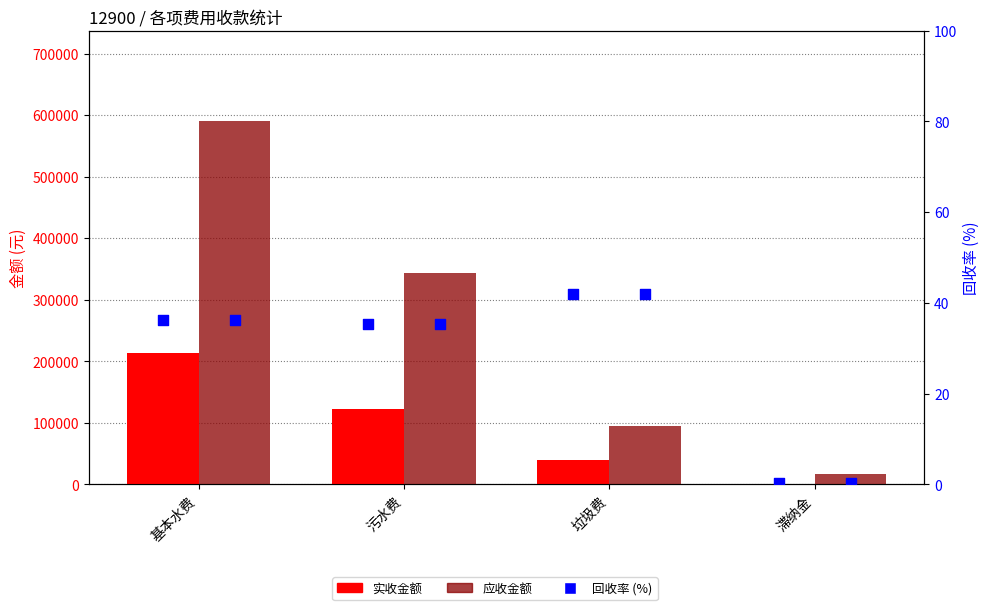

What is the total value across all series at 滞纳金?

16241.3